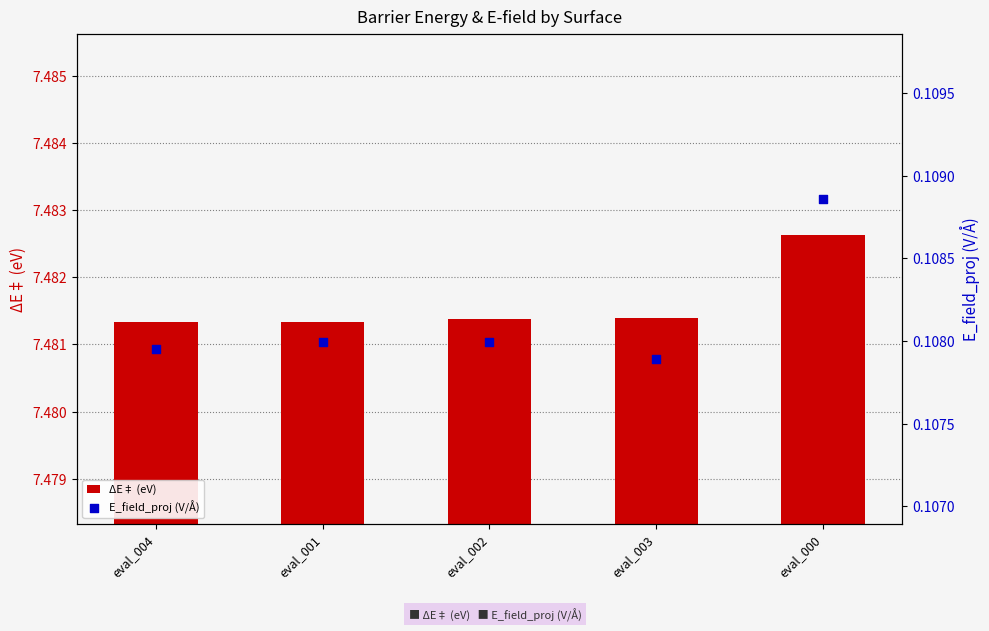

What is the total value across all series at eval_003?

7.6